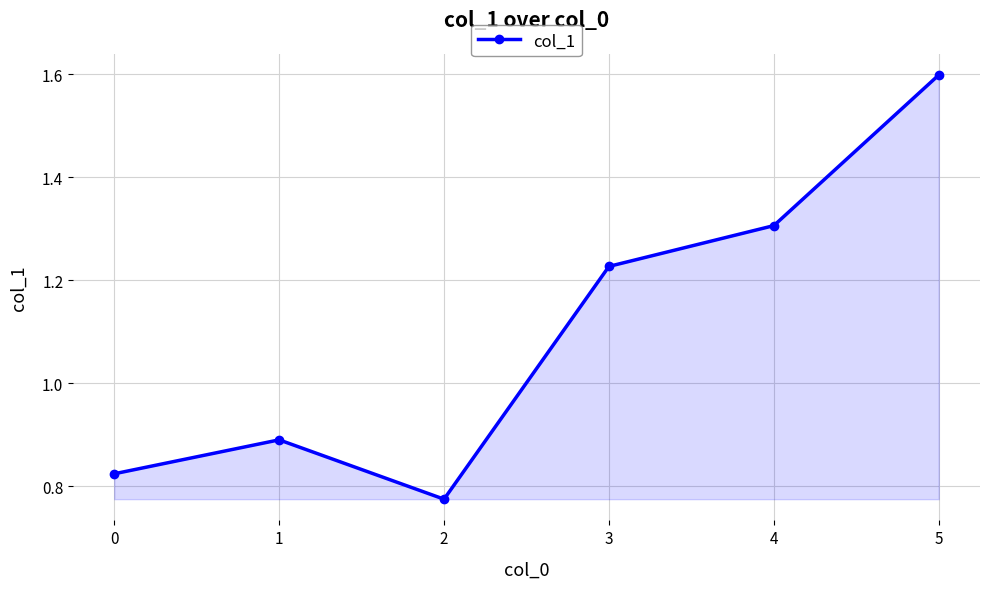

What is the change in value from 0 to 1?

+0.1